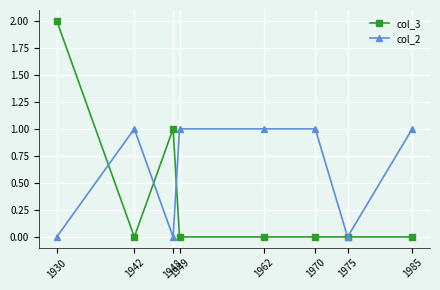

What is the value of the col_2 point at the 8th from the left?

1